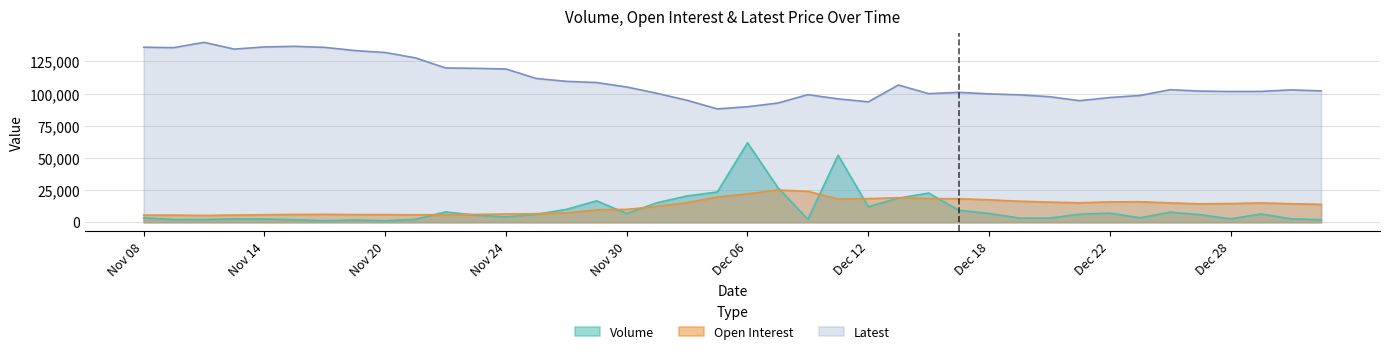

At which category does Open Interest reach its first local valley?

Nov 10